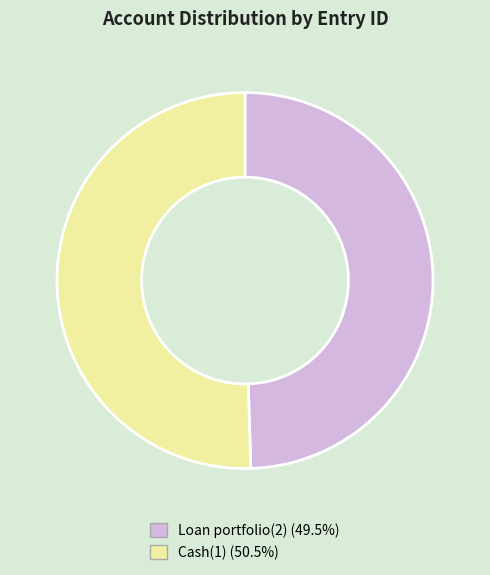

Combined, do Cash(1) and Loan portfolio(2) account for over 50%?

Yes